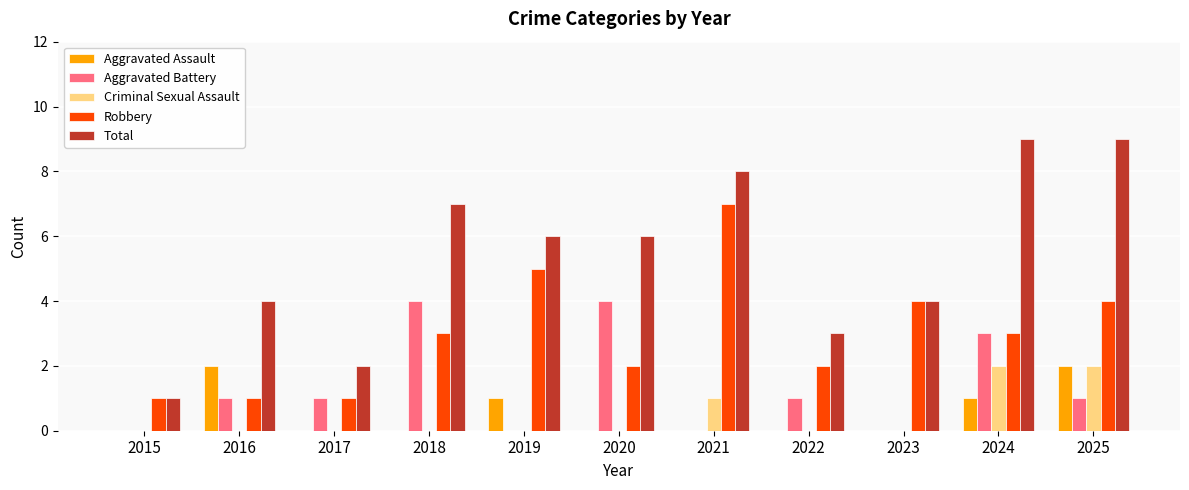

What is the maximum value for Robbery?

7